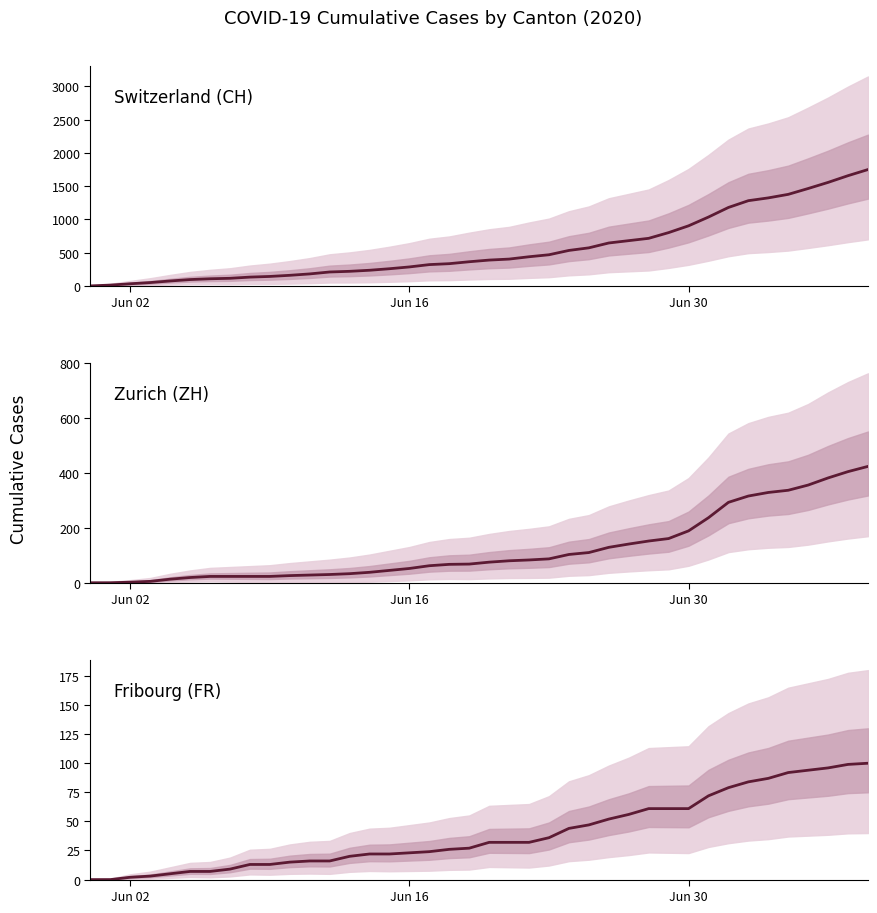

Where is Zurich (ZH) nearest to the value 212?

Jun 30